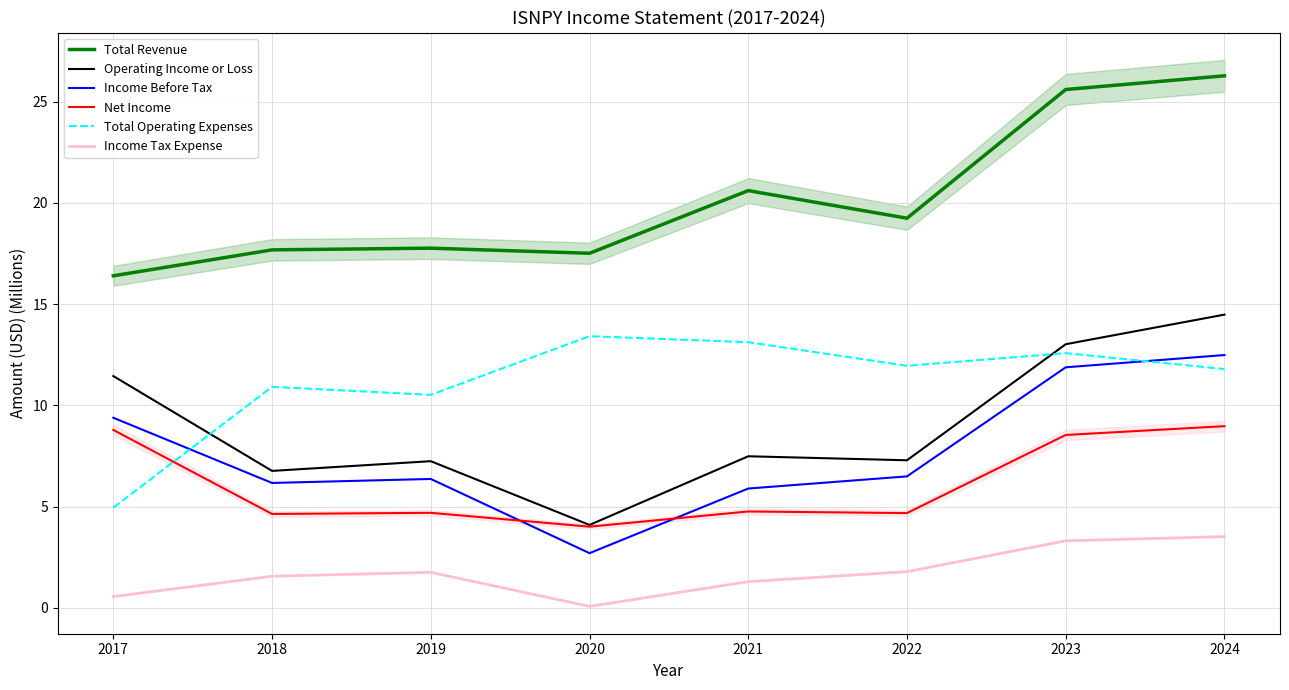

Which has a higher value, 2017 or 2020?

2020